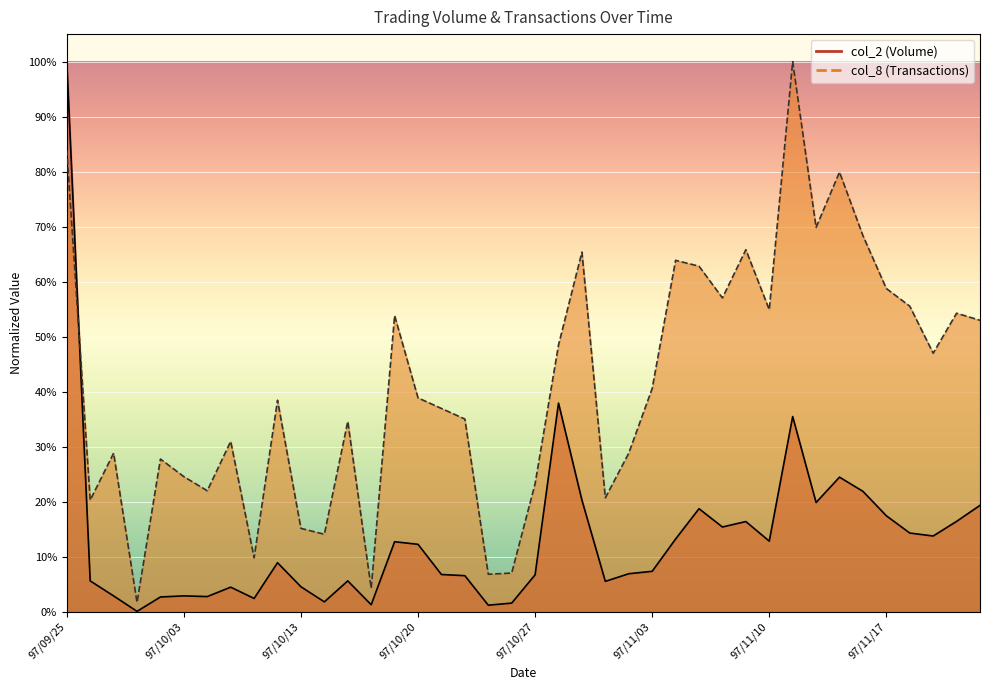

Where is the first local maximum for col_8?

97/09/30